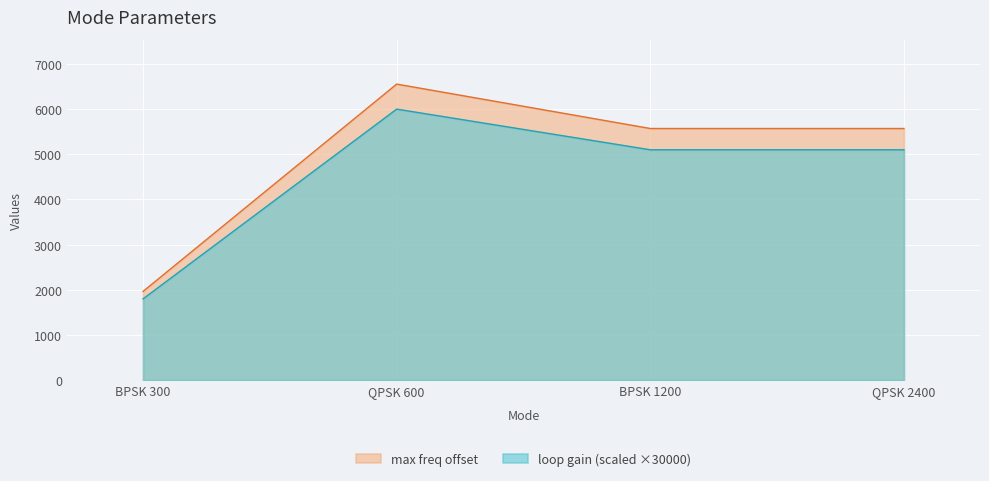

What is the label of the 2nd point from the left?

QPSK 600